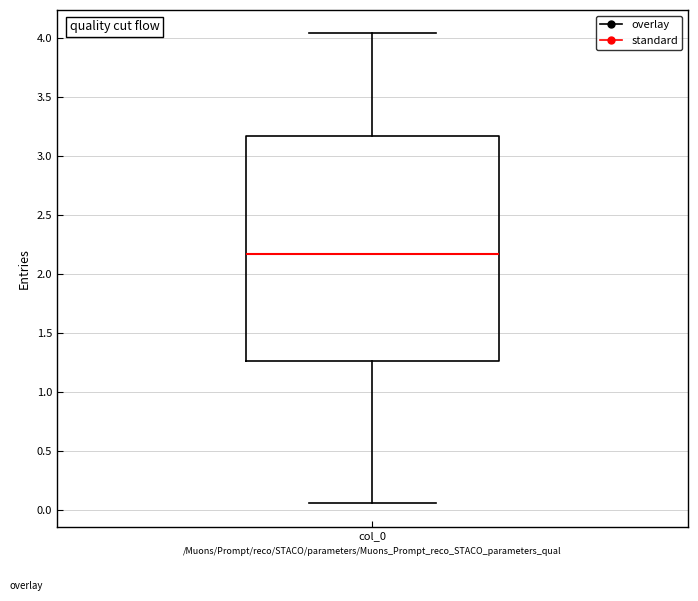

Transcribe this box plot: give where the median line is, the range the box spans, and where the two whiskers end, as read against the y-axis. The values are not printed on the chart, so give them approximately, as read against the axis.

median 2.15, box 1.25 to 3.20, whiskers 0.05 to 4.05